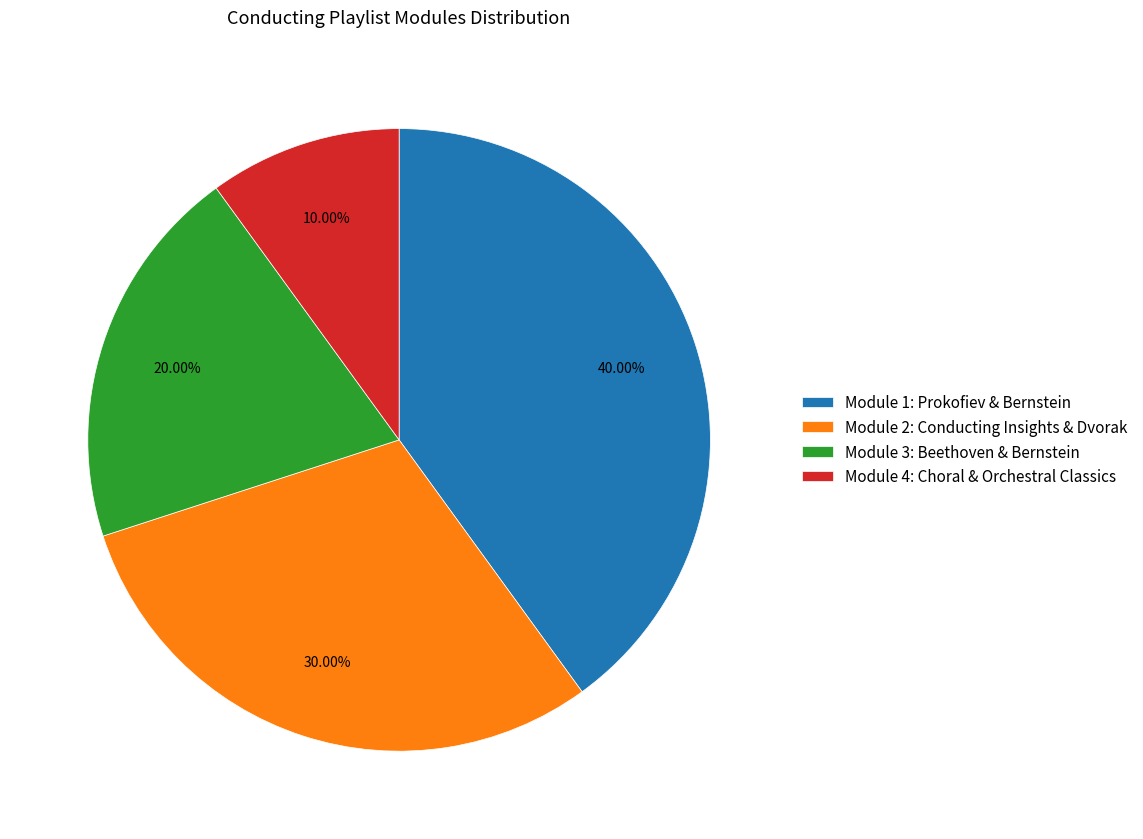

Does any single category account for the majority?

No